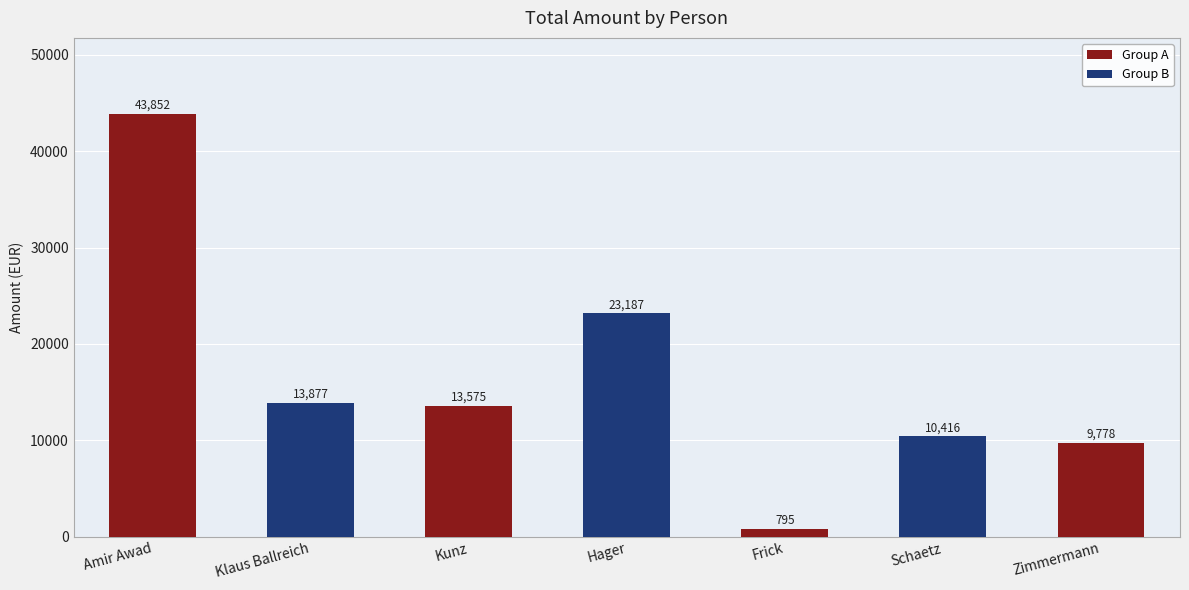

Does the chart contain stacked bars?

No